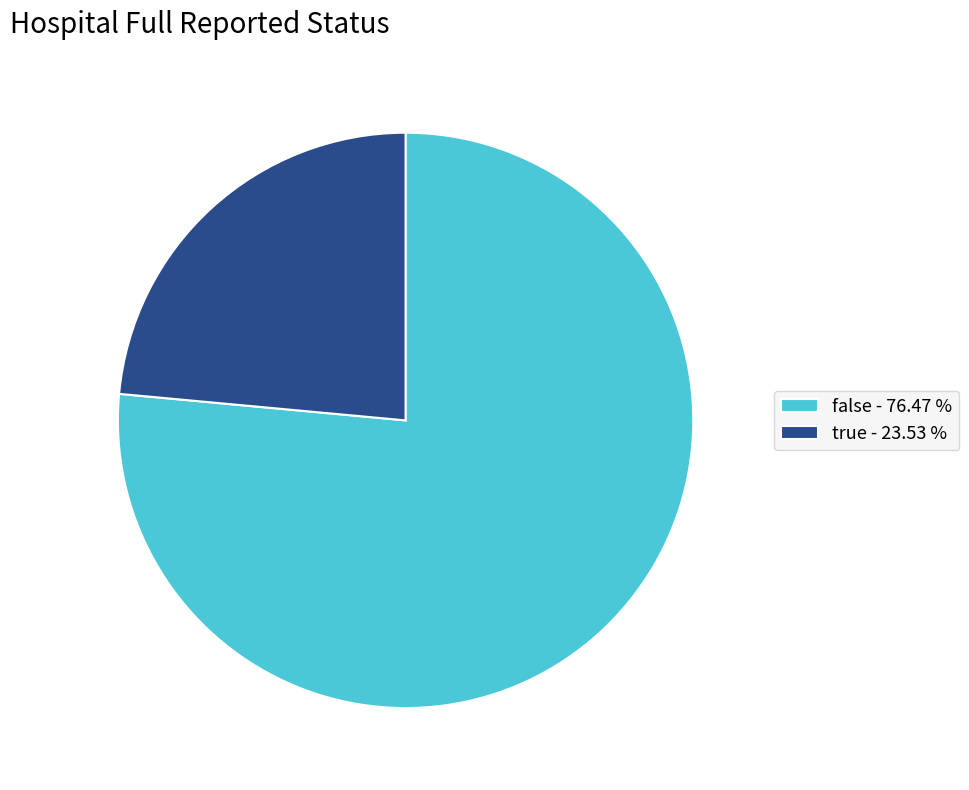

What is the largest slice in the pie chart?

false